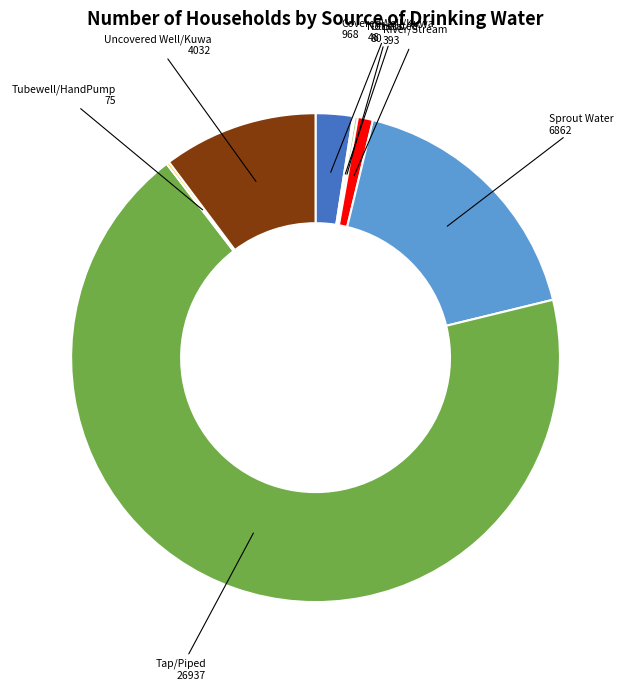

True or false: River/Stream 393 accounts for 1% of the total.

True